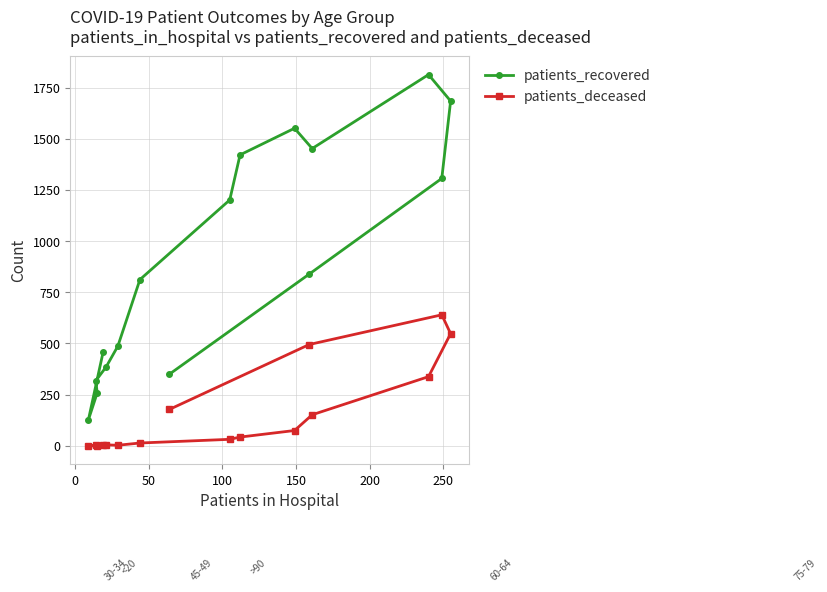

What is the difference between the maximum and minimum values in the patients_deceased series?

640